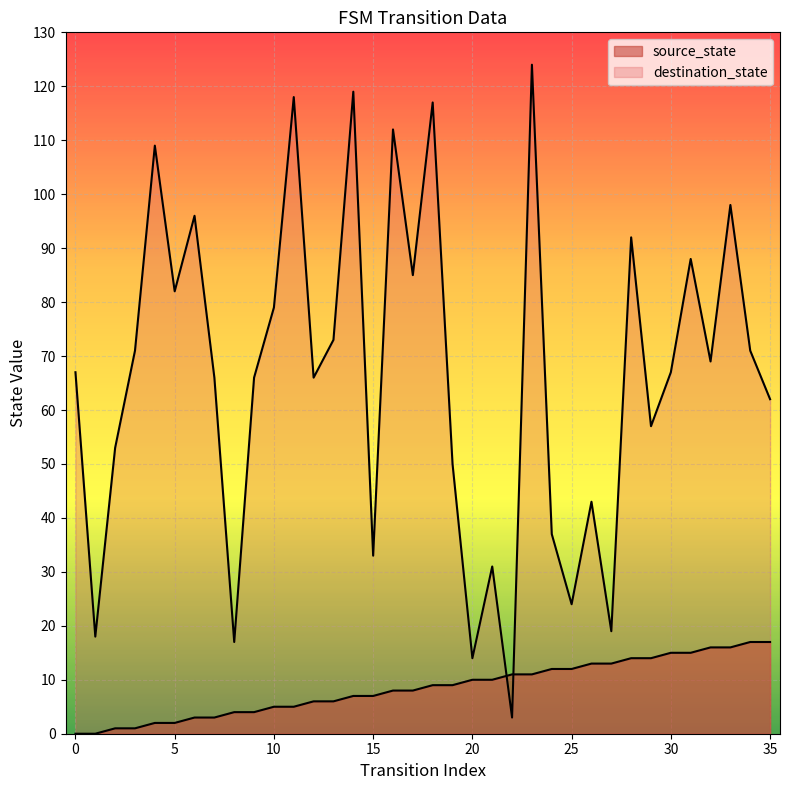

What is the difference between the source_state values at 5 and 9?

2